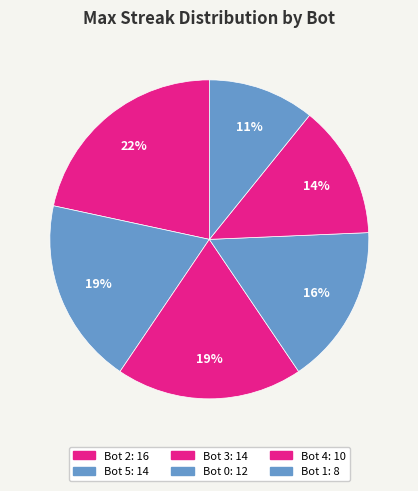

Which slice is the largest?

Bot 2